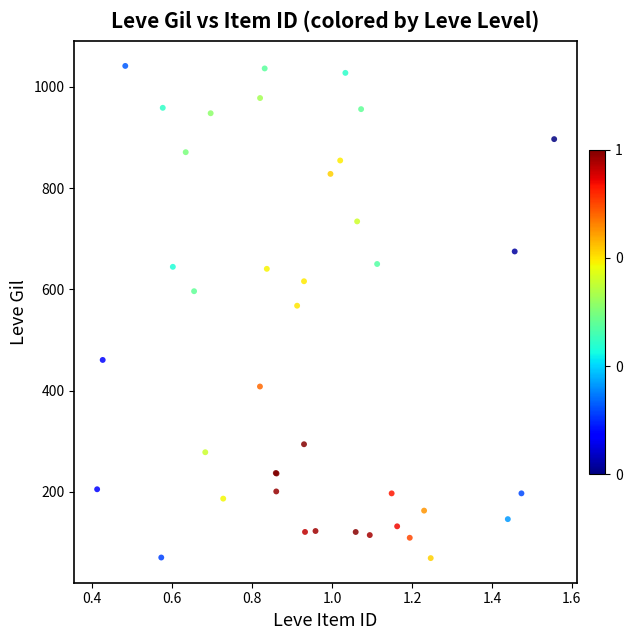

What Y value in the scatter plot is closest to 555?

567.7